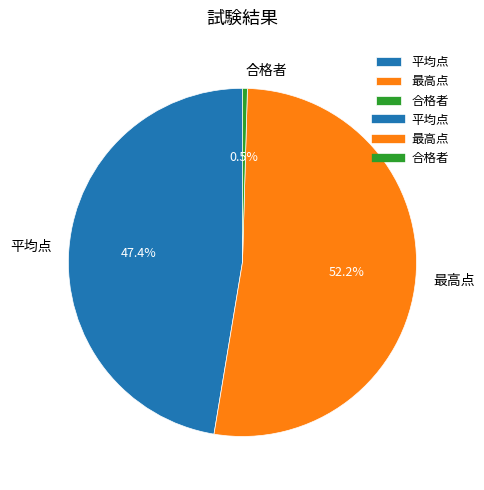

To the nearest percent, what is the combined percentage of 最高点 and 合格者?

53%